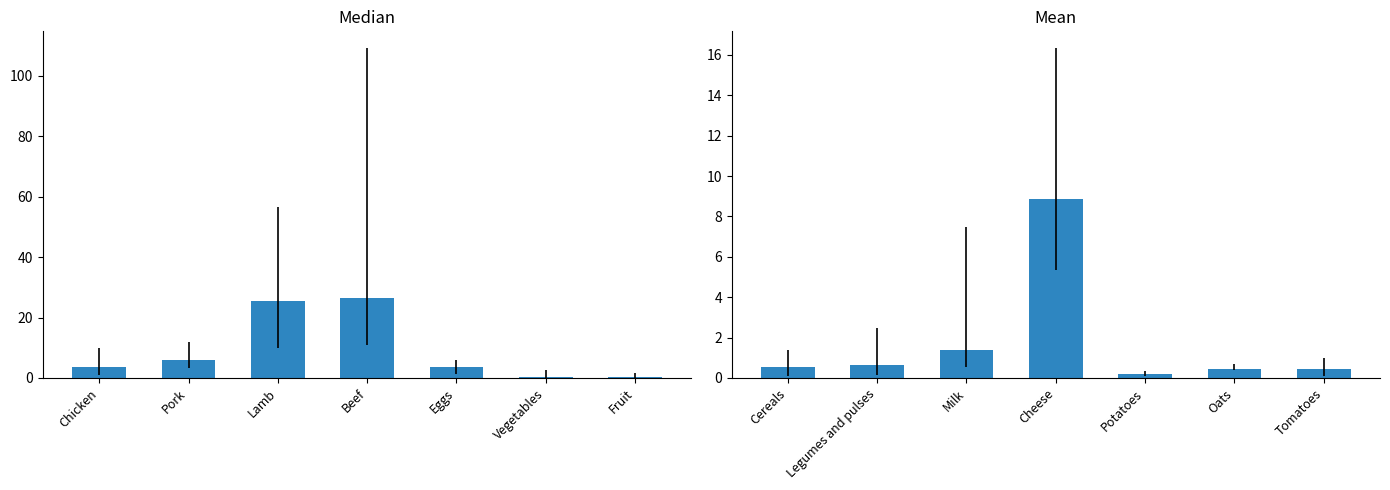

What is the sum of all mean values?

12.5